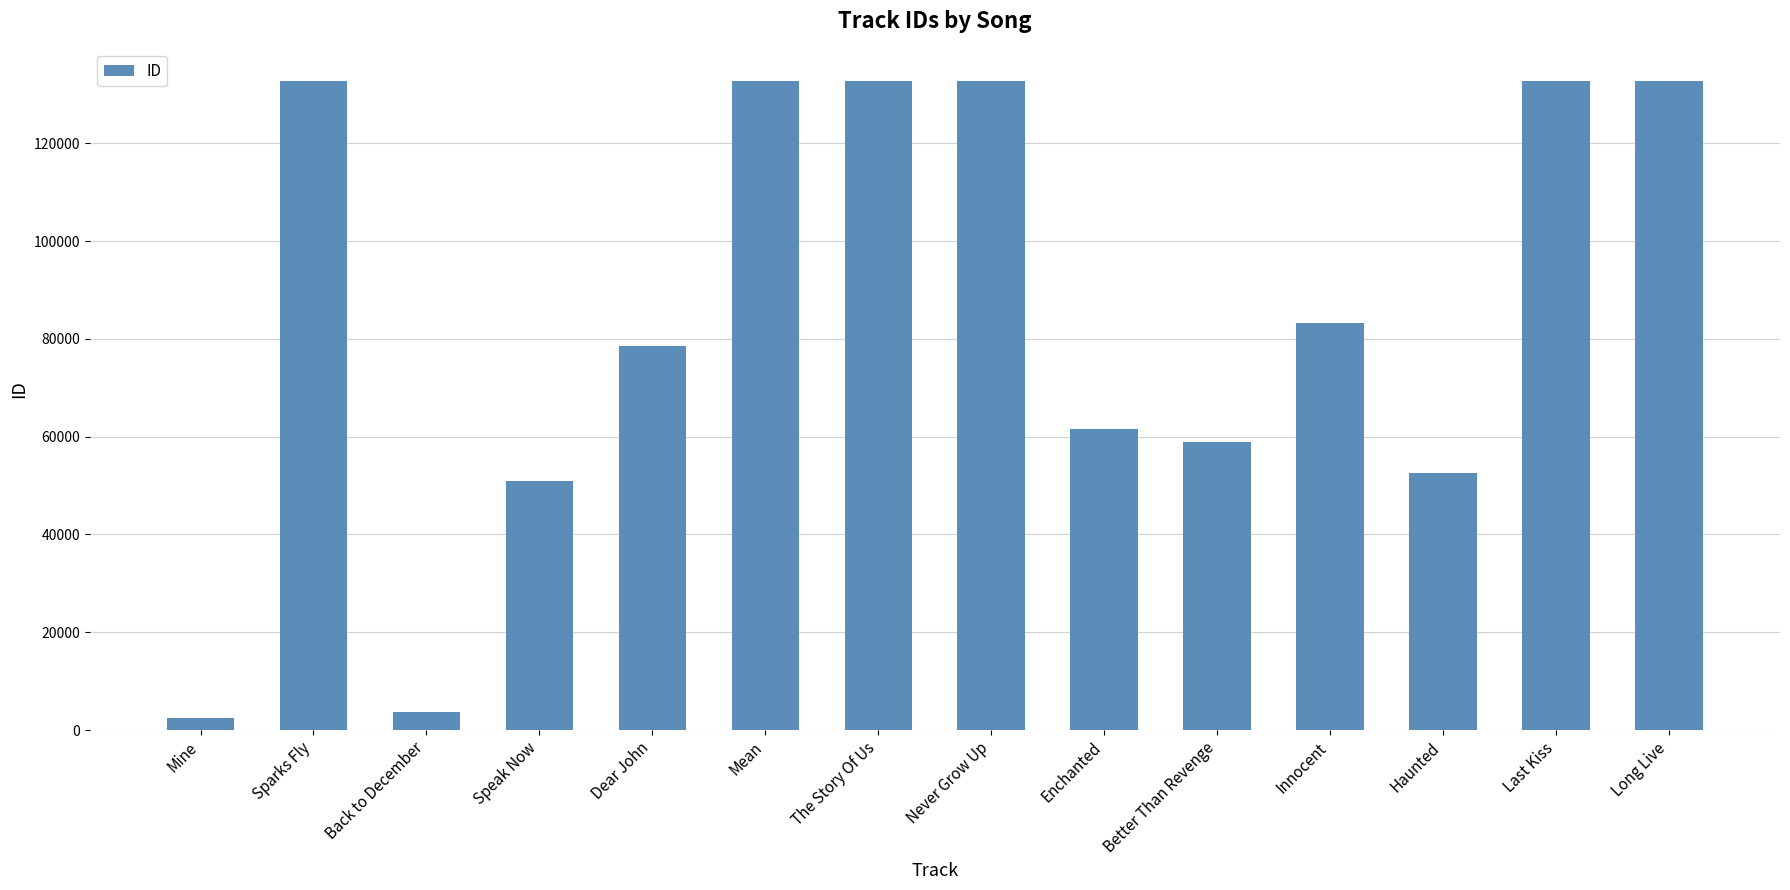

The value at Sparks Fly is 209488. True or false?

False